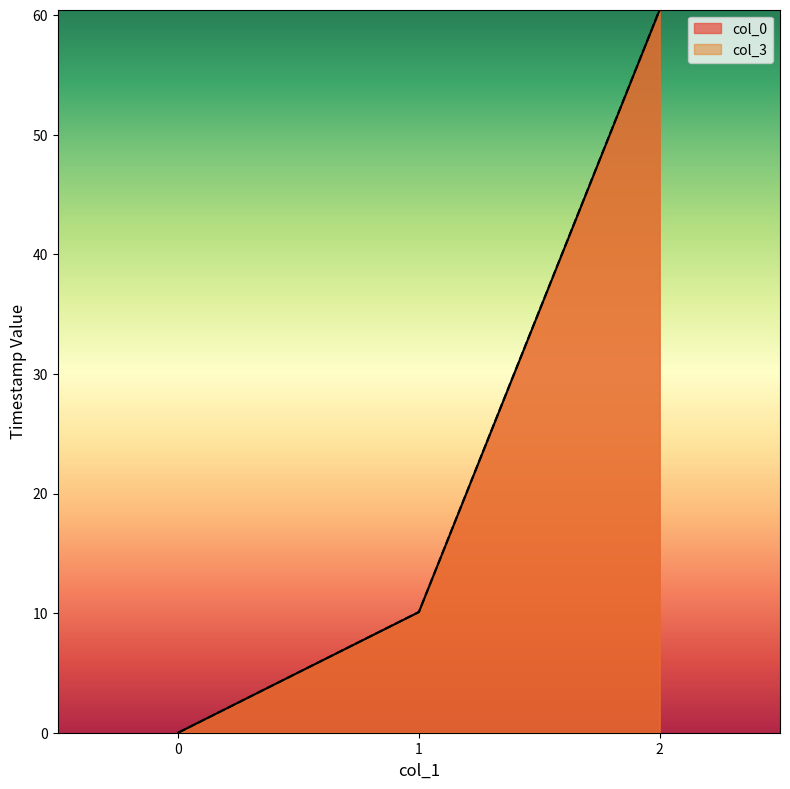

At 0, list the series in order from smallest to largest.

col_0, col_3